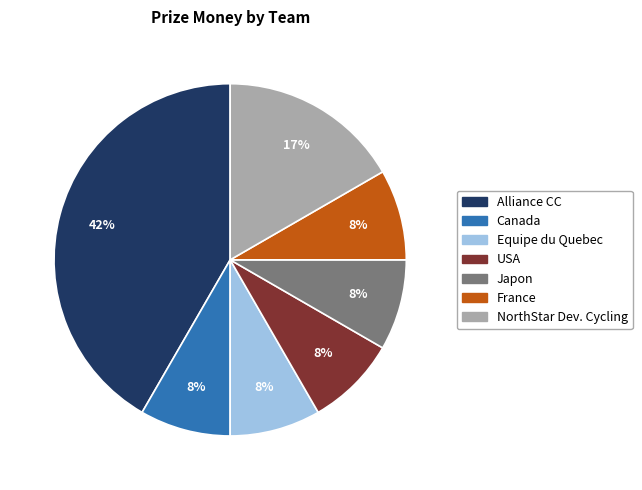

How many segments does this pie chart have?

7